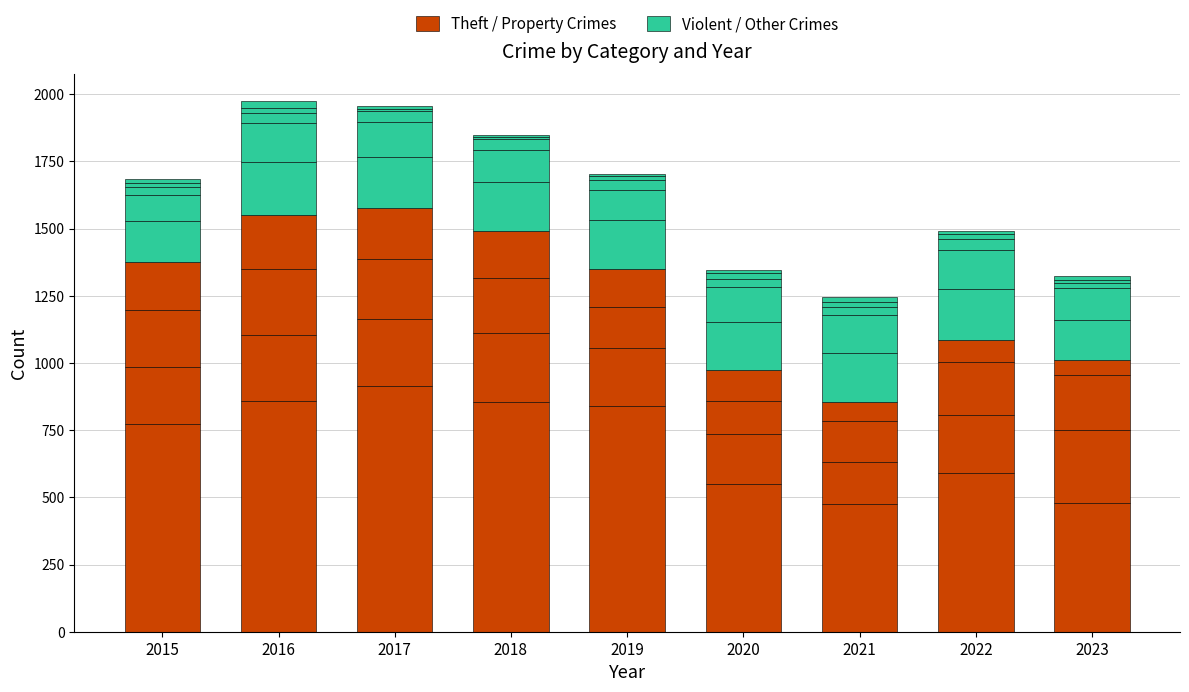

What is the average value of the Violent / Other Crimes series?

178